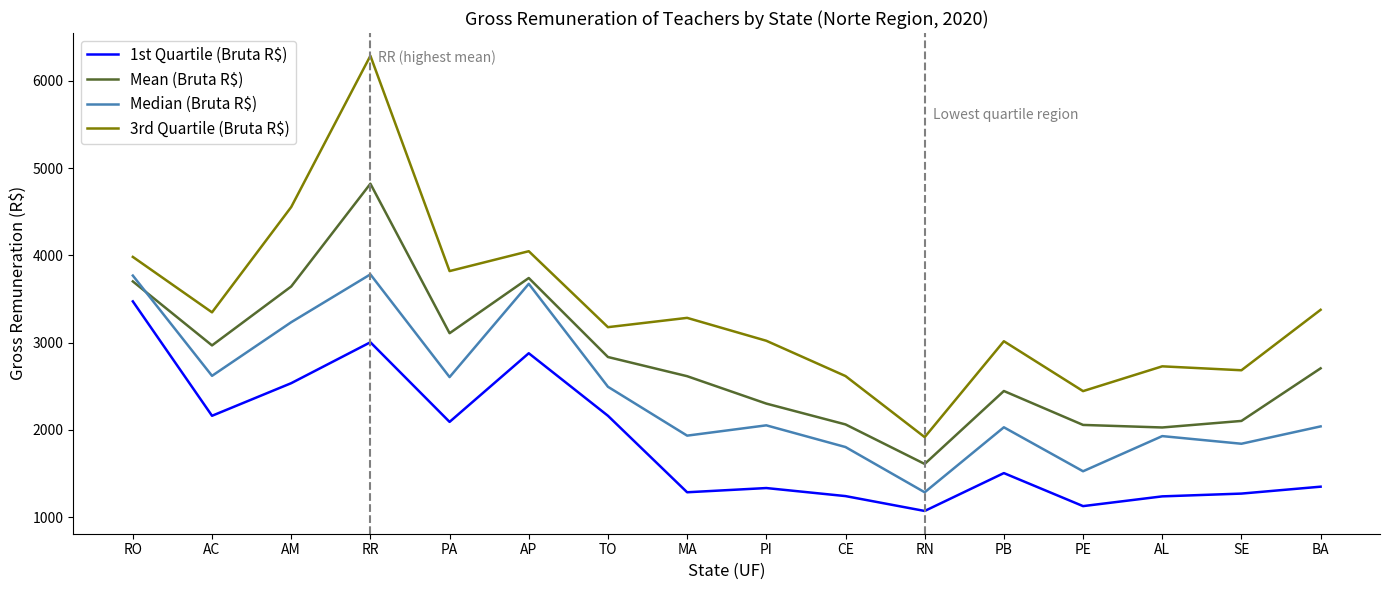

True or false: 1st Quartile (Bruta R$) and 3rd Quartile (Bruta R$) cross at least once.

False